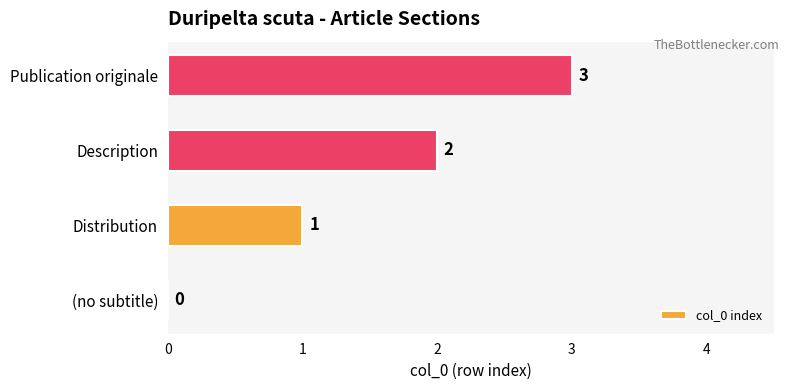

How many values are between 1 and 3?

3